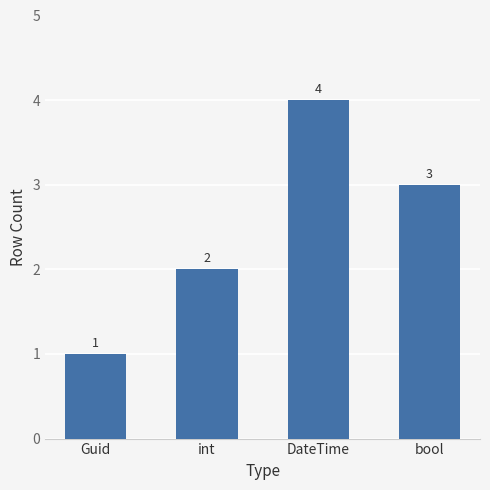

What is the change in value from Guid to DateTime?

+3